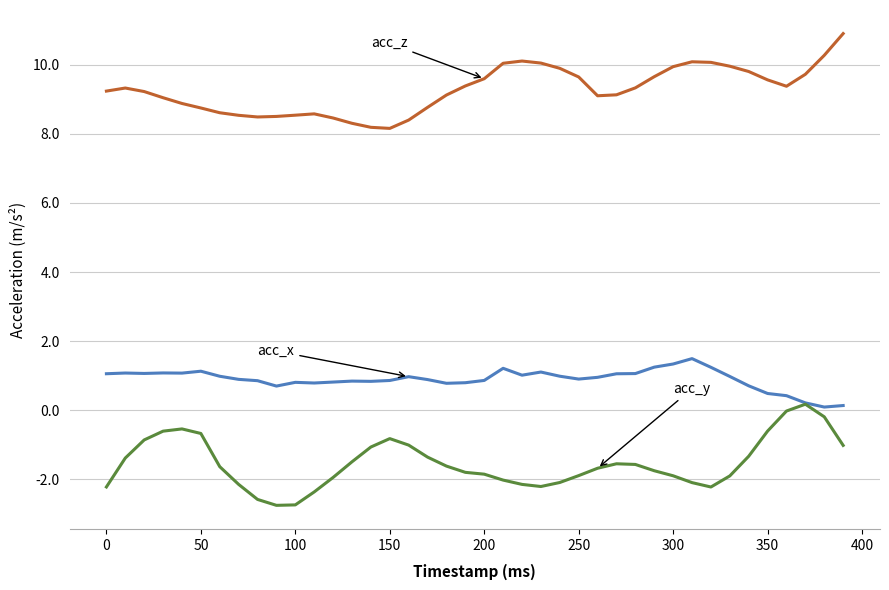

What is the smallest value displayed?

-2.7